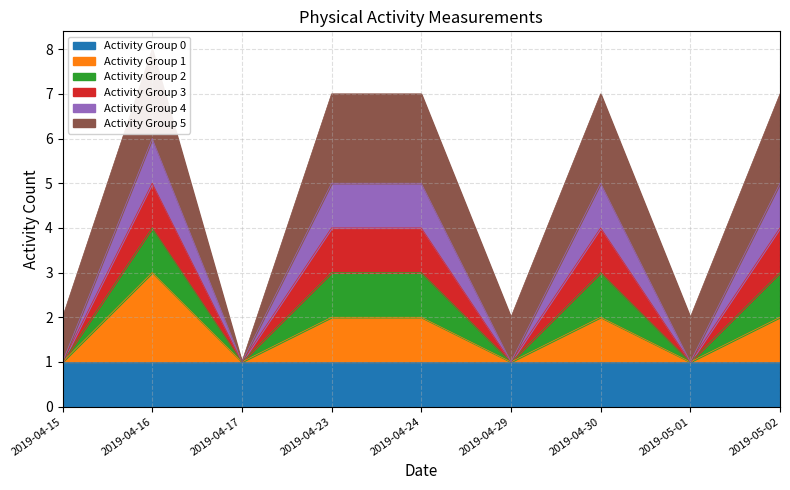

True or false: Activity Group 1 and Activity Group 2 cross at least once.

False